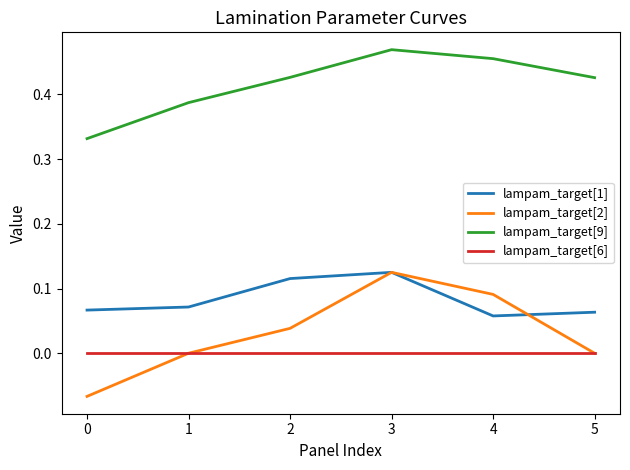

True or false: lampam_target[6] and lampam_target[9] cross at least once.

False